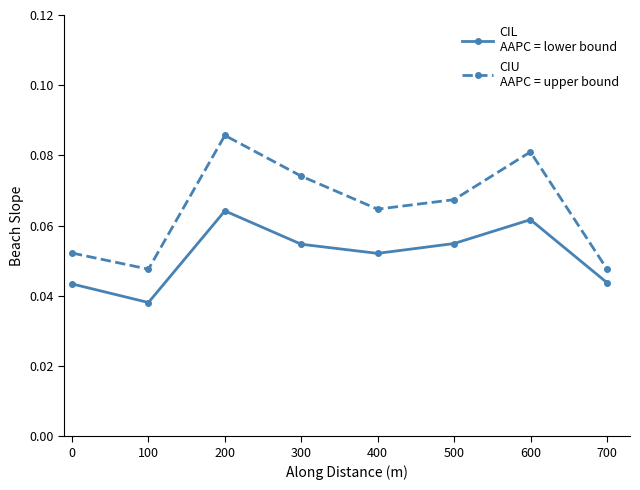

Count the number of categories in the chart.

8